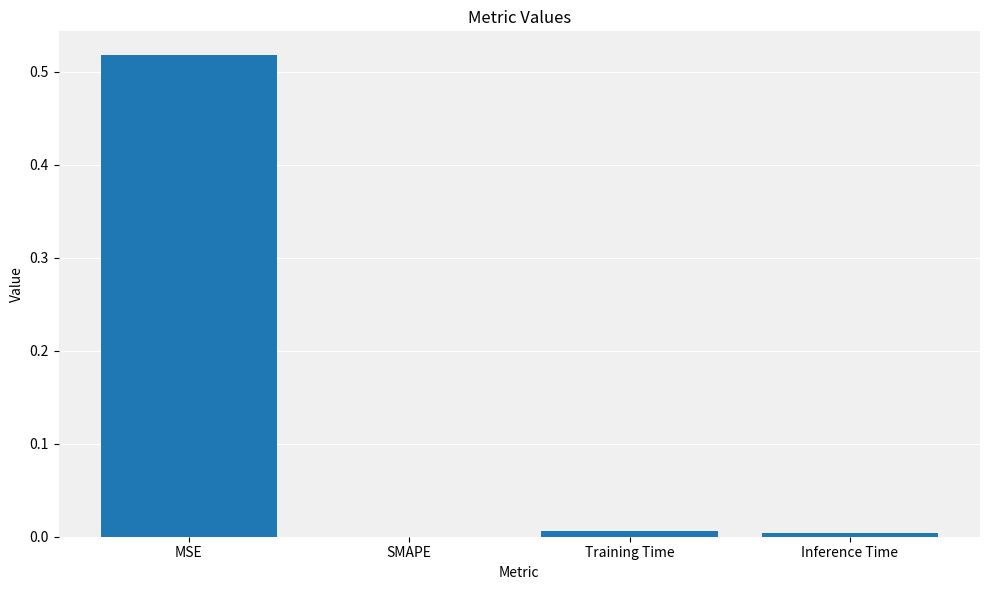

Count the number of data series in this chart.

1